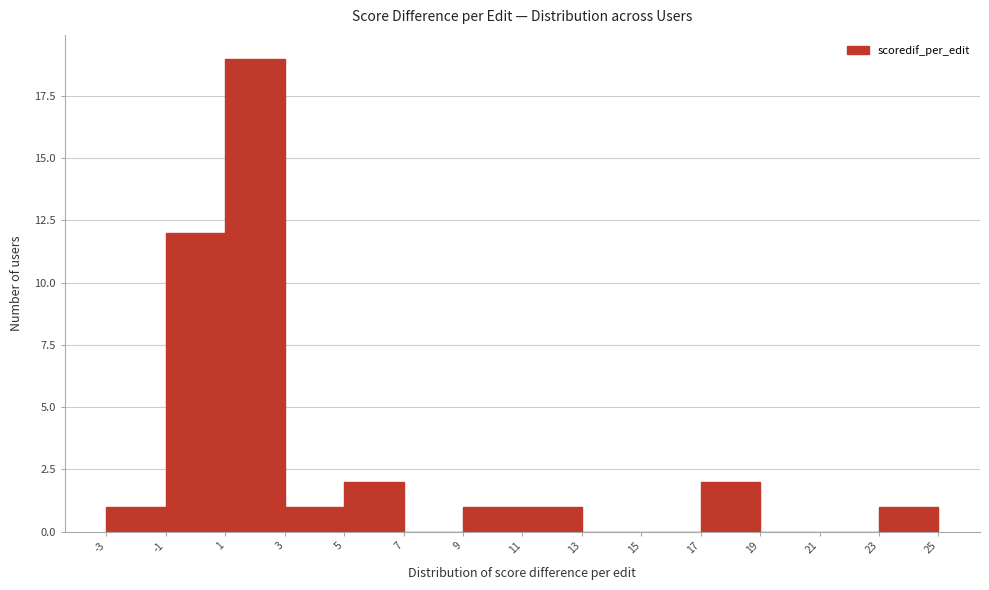

What is the height of the bar covering 9 to 11 on the x-axis? The values are not printed on the chart, so give them approximately, as read against the axis.

1